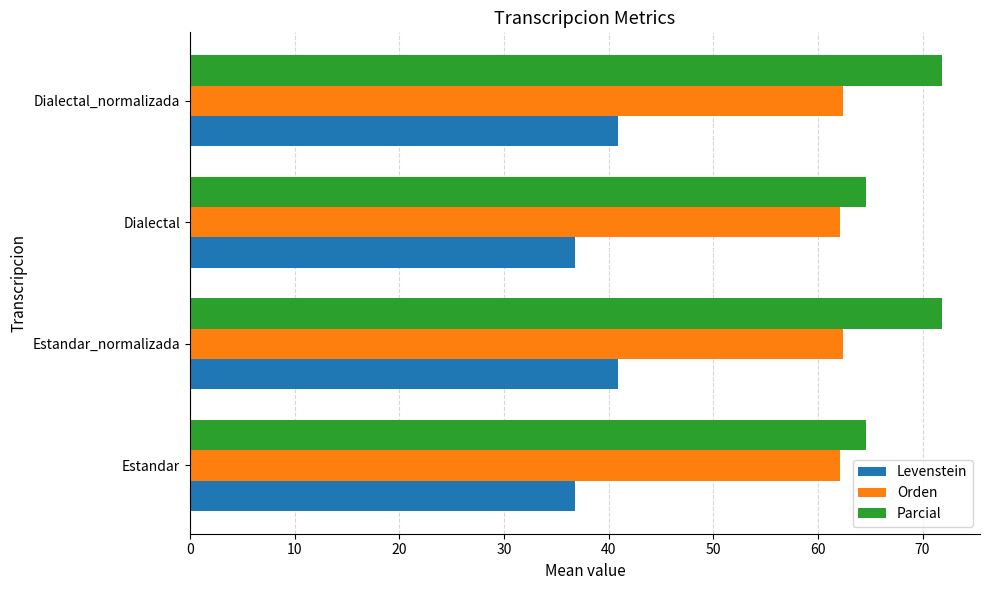

The value of Parcial at Estandar is 64.6. True or false?

True